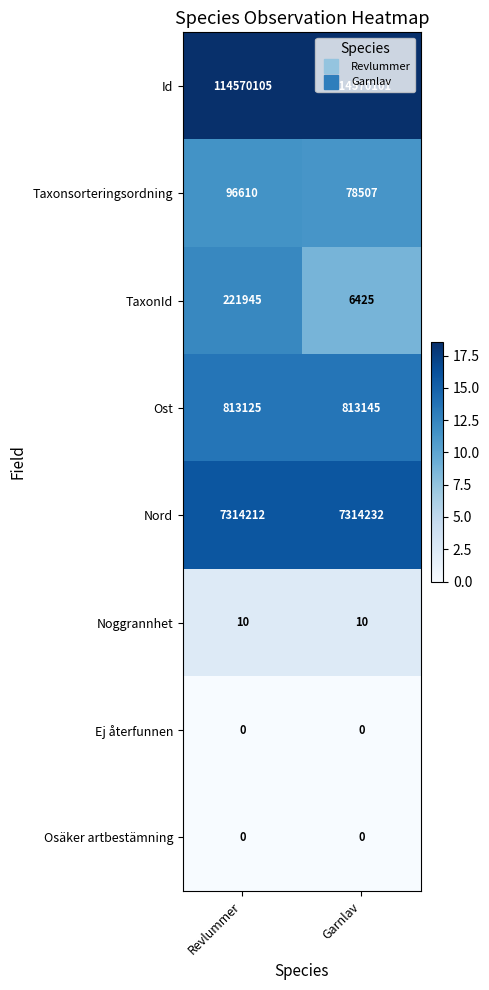

What is the difference between the Id values at Garnlav and Revlummer?

4